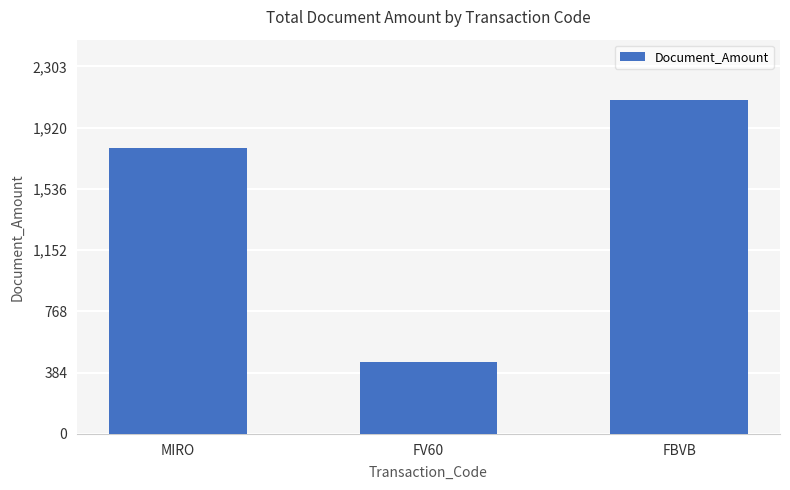

Is it true that the value at MIRO is 755.4?

False